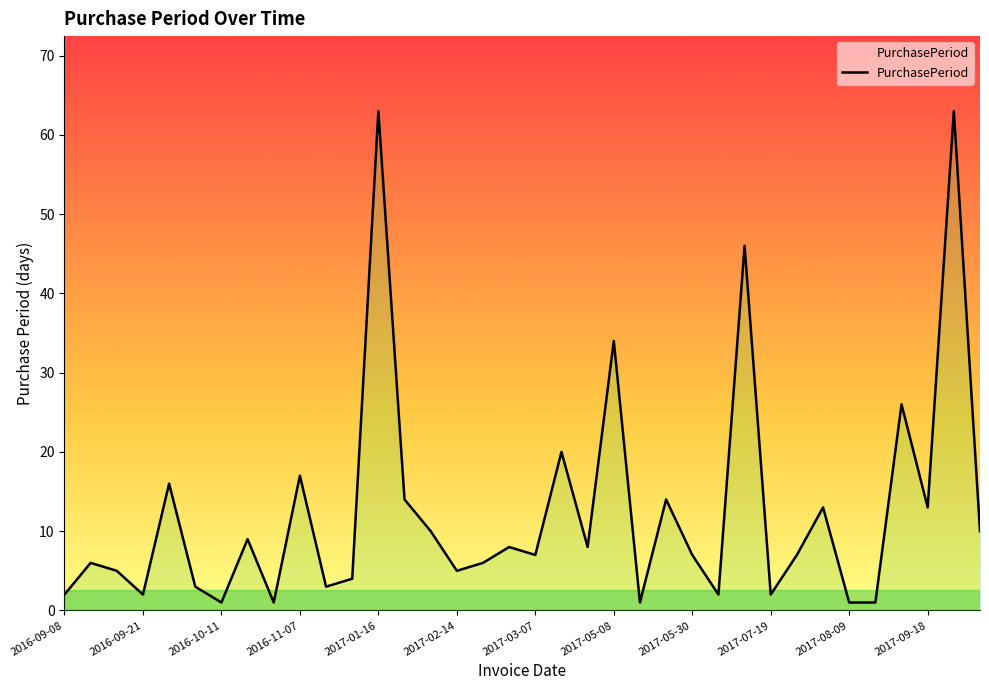

What is the maximum value shown in the chart?

63